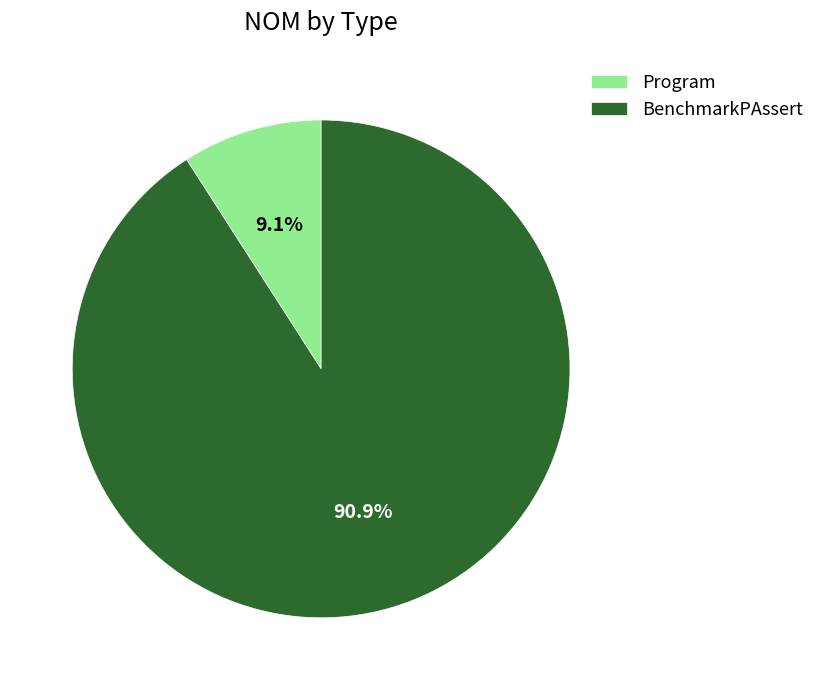

Does BenchmarkPAssert account for over 50% of the chart?

Yes